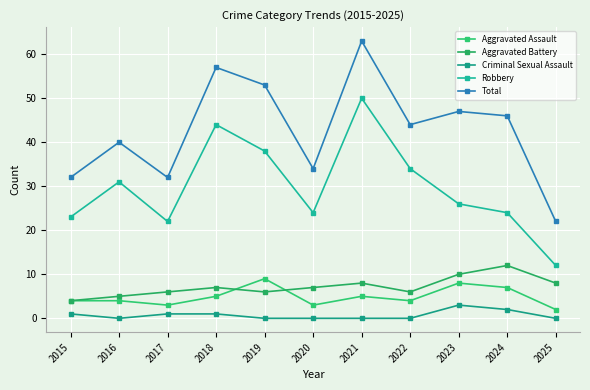

Which series changed the most between 2015 and 2023?

Total